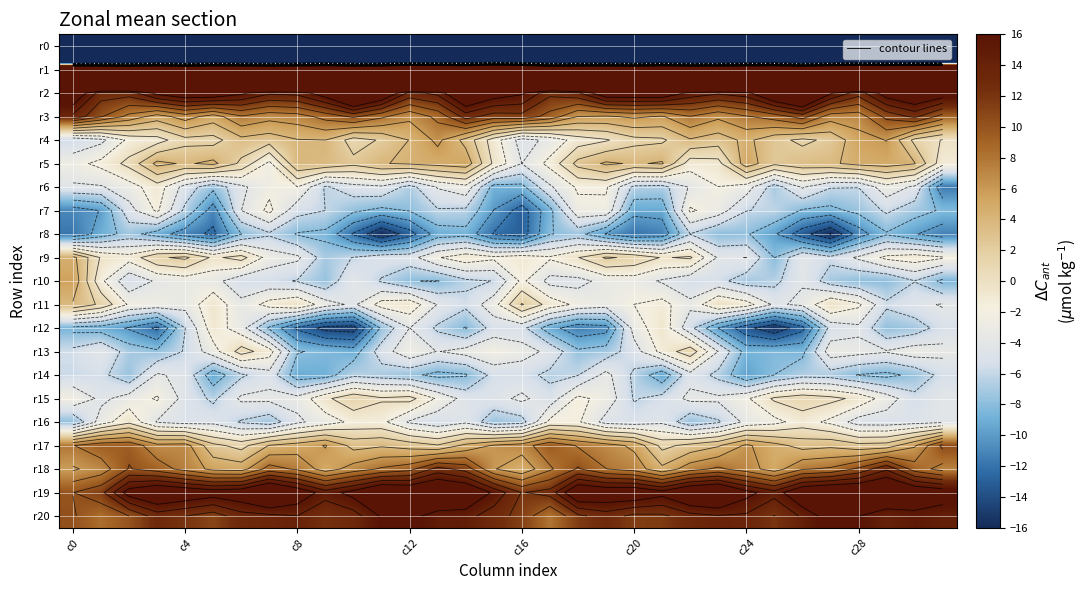

At which category is the sum across all series the highest?

14